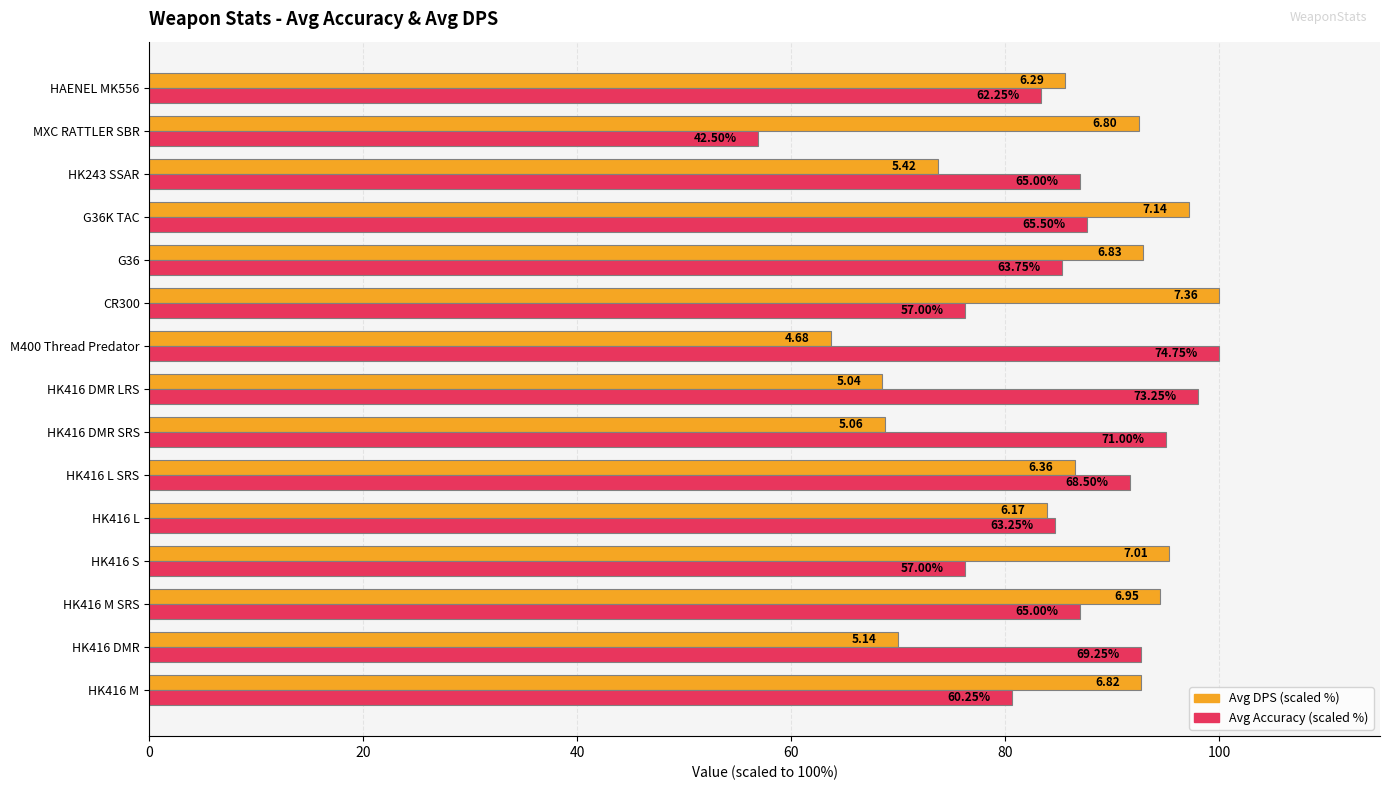

What are all the series names shown in the legend?

Avg DPS (scaled %), Avg Accuracy (scaled %)